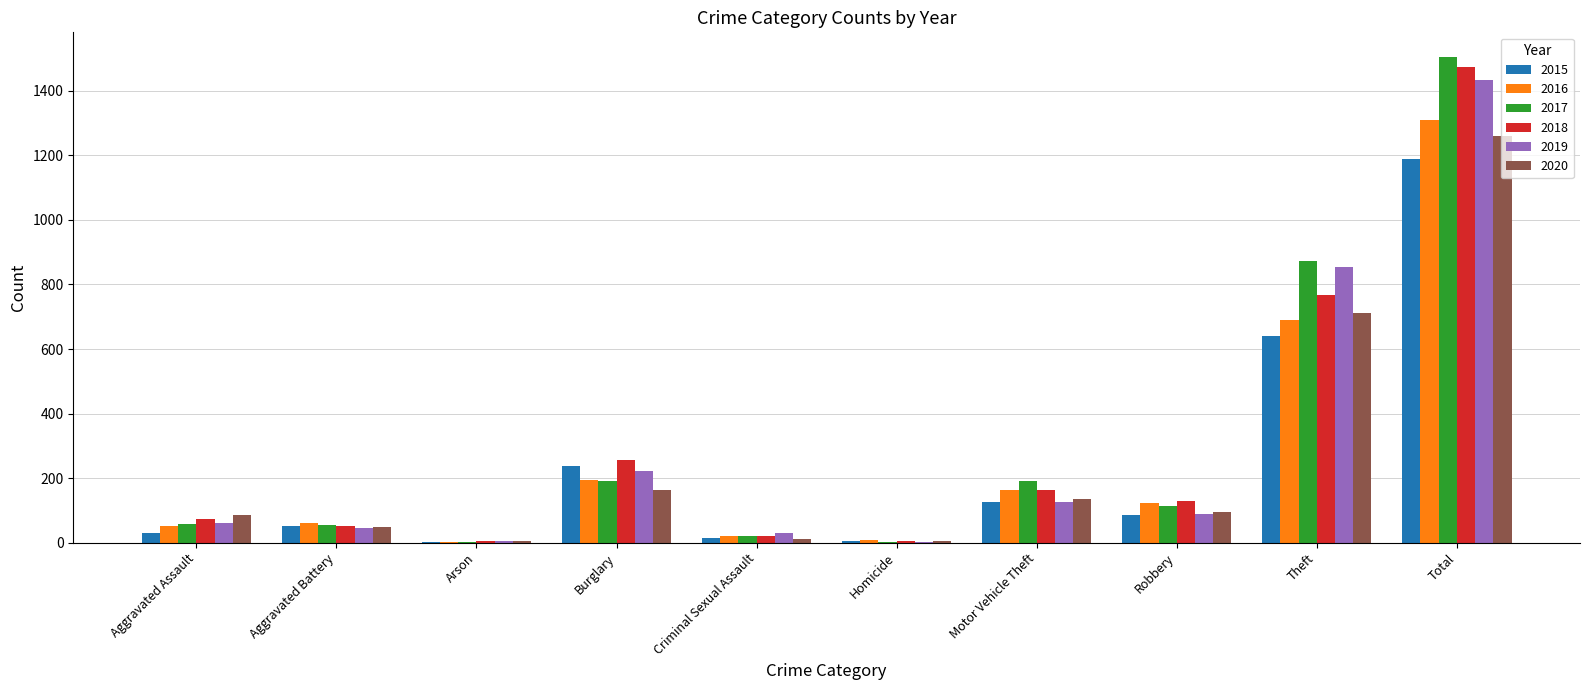

What is the total value across all series at Total?

8173